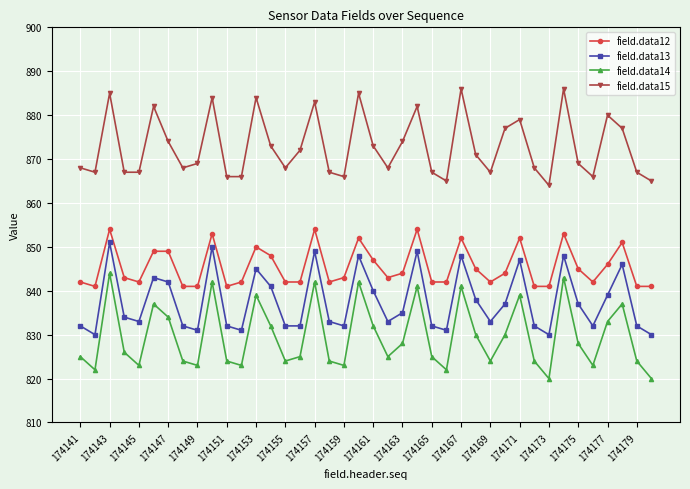

How many data points in field.data13 are less than 834?

20